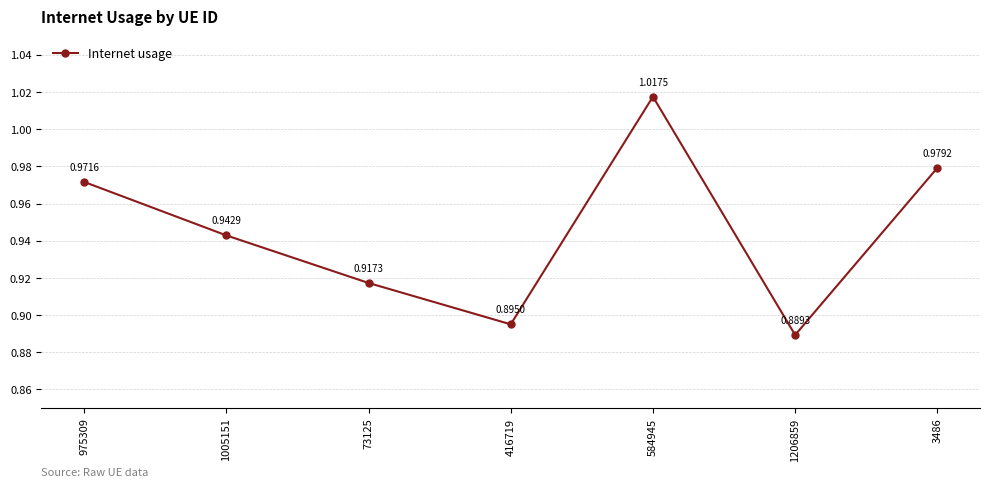

List the labels in order of value, smallest first.

1206859, 416719, 73125, 1005151, 975309, 3486, 584945